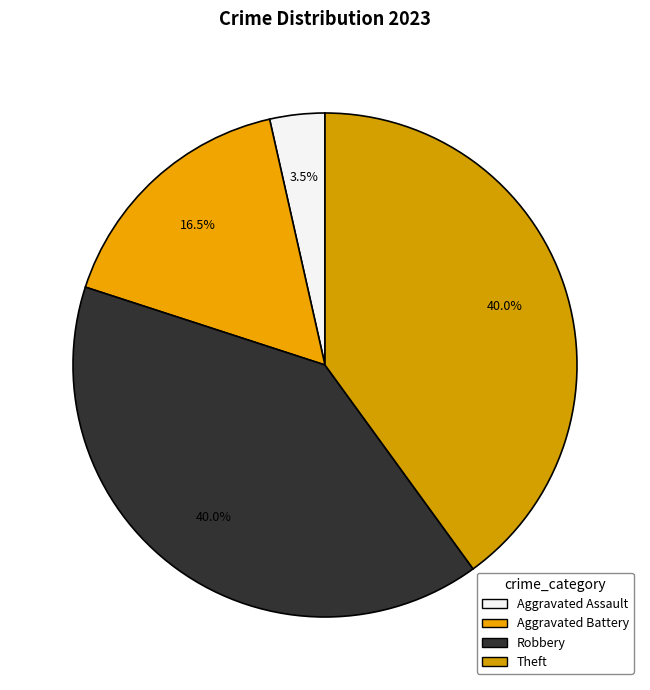

Is there a majority slice in this chart?

No